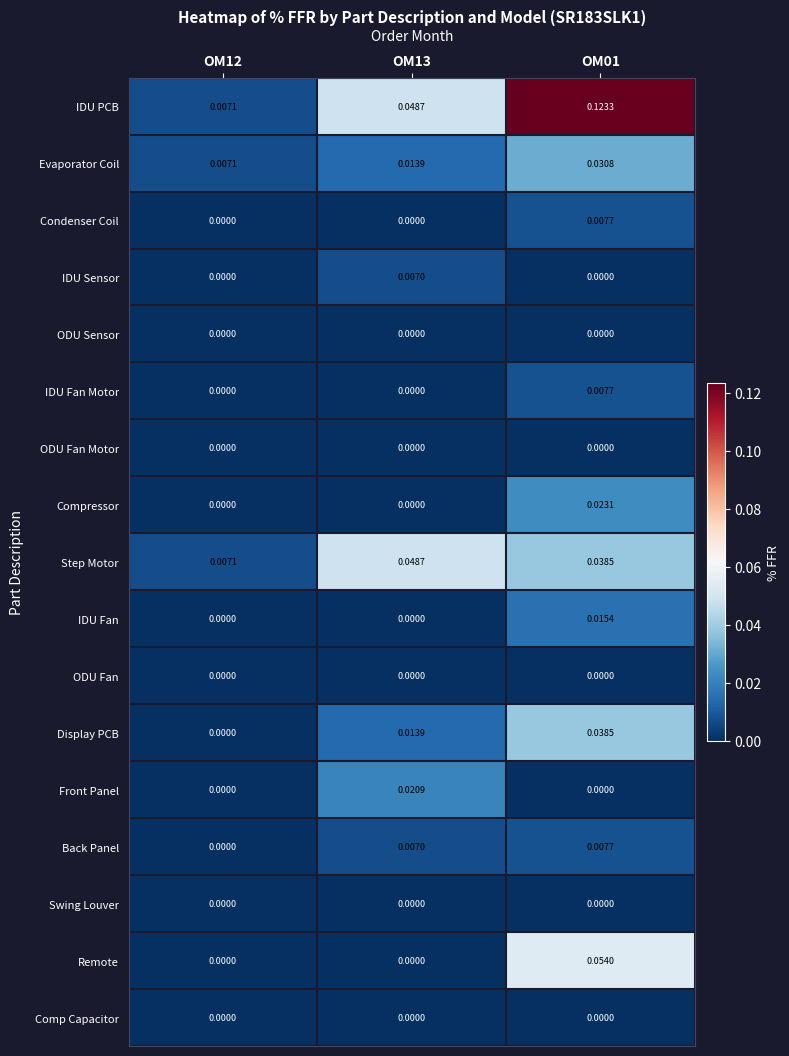

Is the value of Evaporator Coil at OM13 greater than the value of IDU Sensor at OM13?

Yes